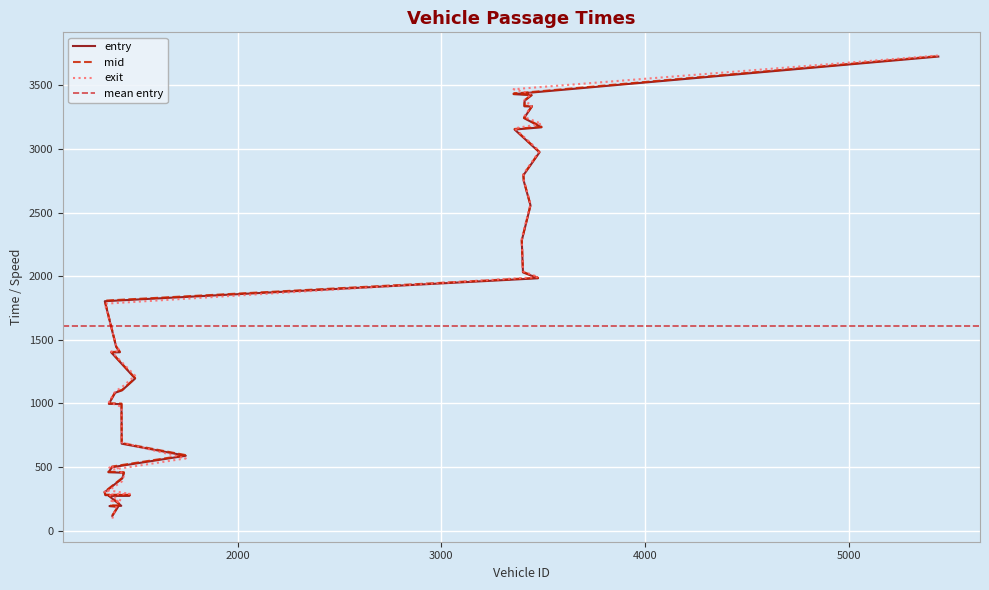

True or false: mid and entry intersect in this chart.

False